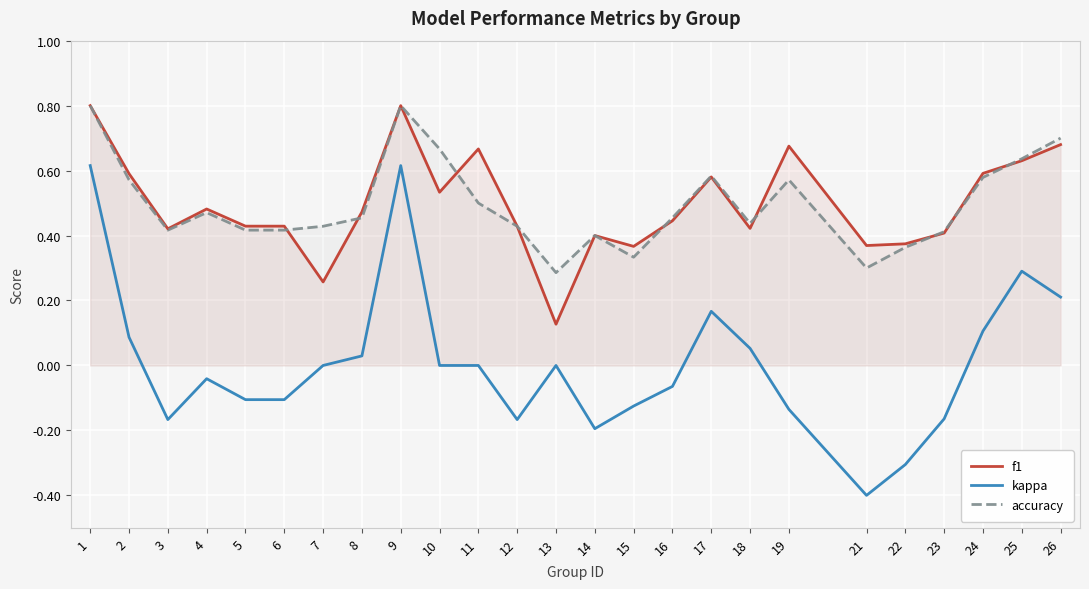

What is the value of the f1 point at the 9th from the left?

0.8